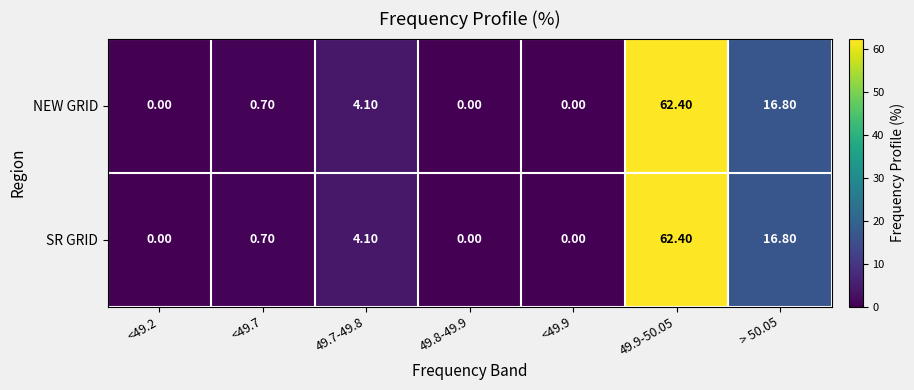

How many distinct data groups are displayed?

2